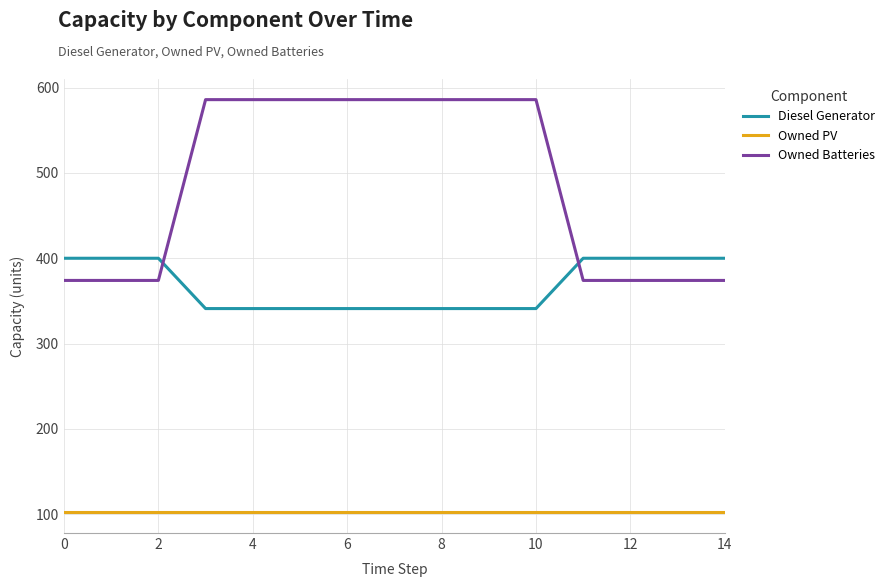

What are all the series names shown in the legend?

Diesel Generator, Owned PV, Owned Batteries